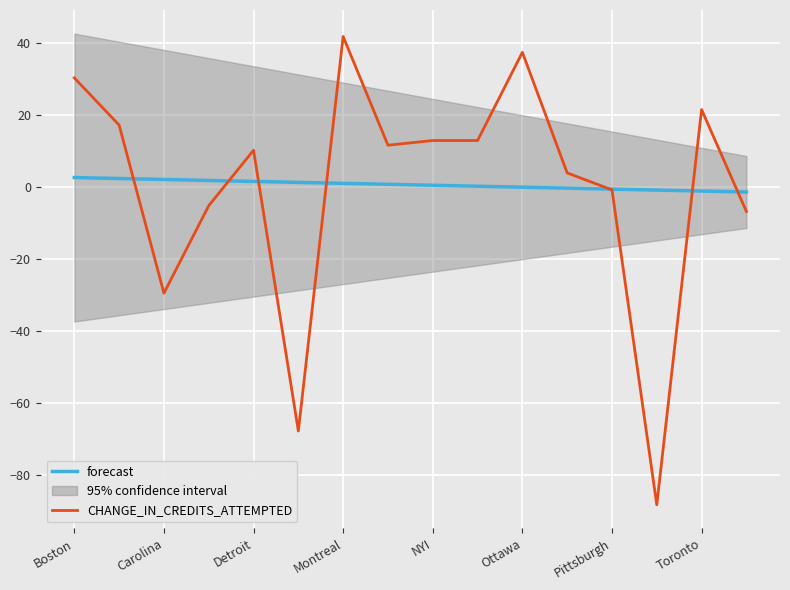

What is the difference between the highest and lowest values at 9?

12.7